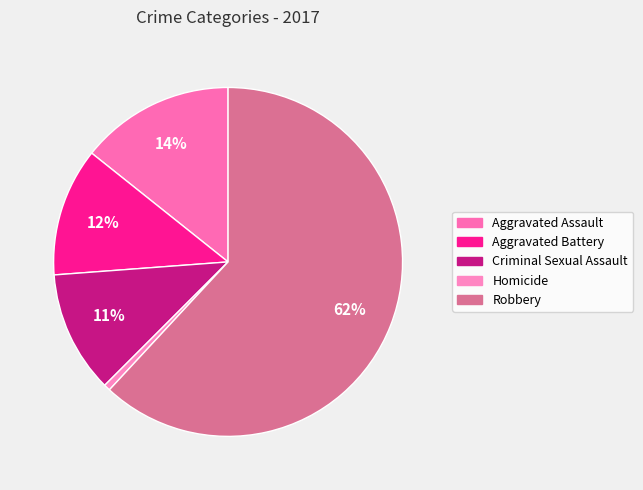

What is the ratio of the value at Aggravated Battery to the value at Criminal Sexual Assault?

1.1